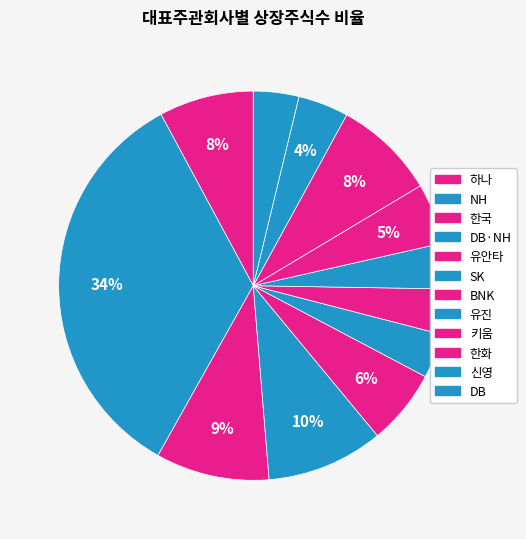

Count the number of slices in the pie.

12